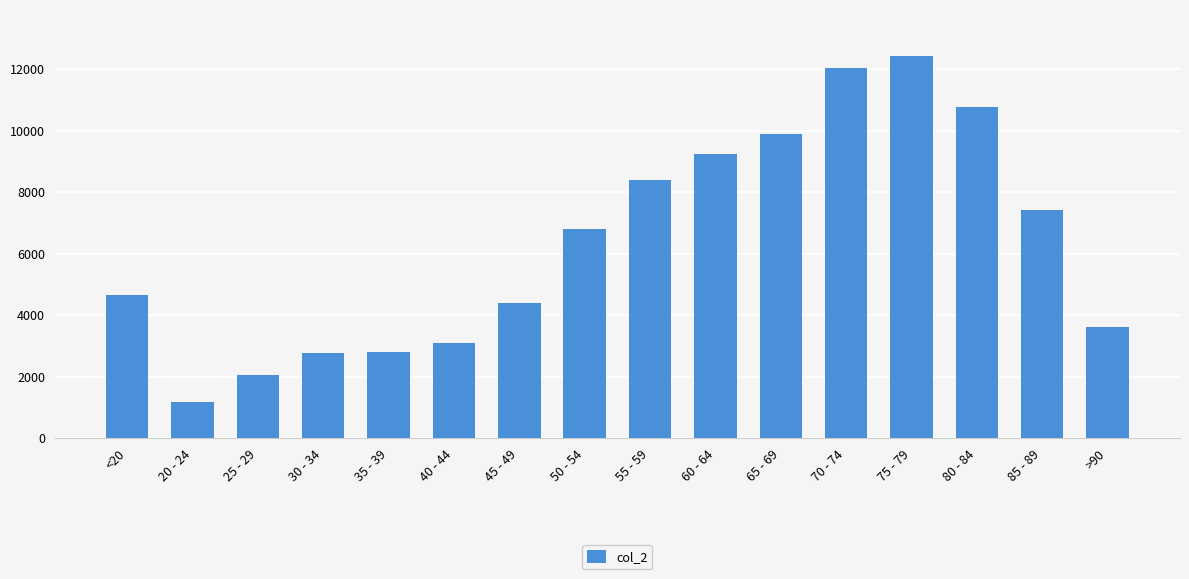

What is the approximate value at 80 - 84, to the nearest 100?

10800